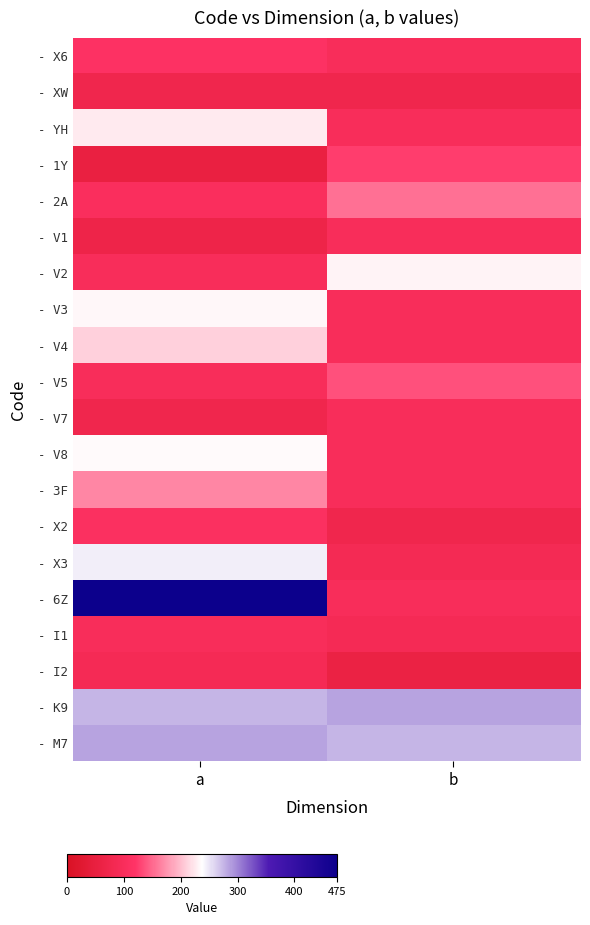

Which series has the largest range (max minus min)?

- 6Z